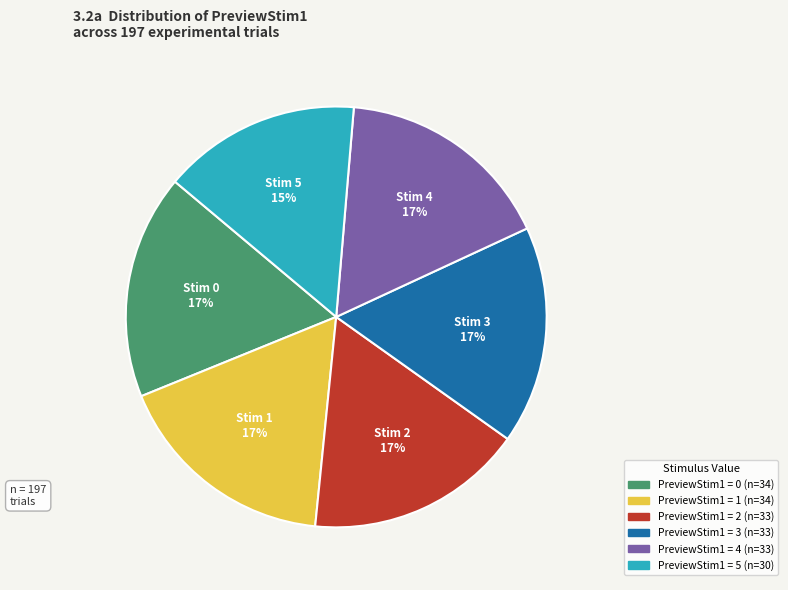

To the nearest percent, what is the difference between the largest and smallest slice percentages?

2%